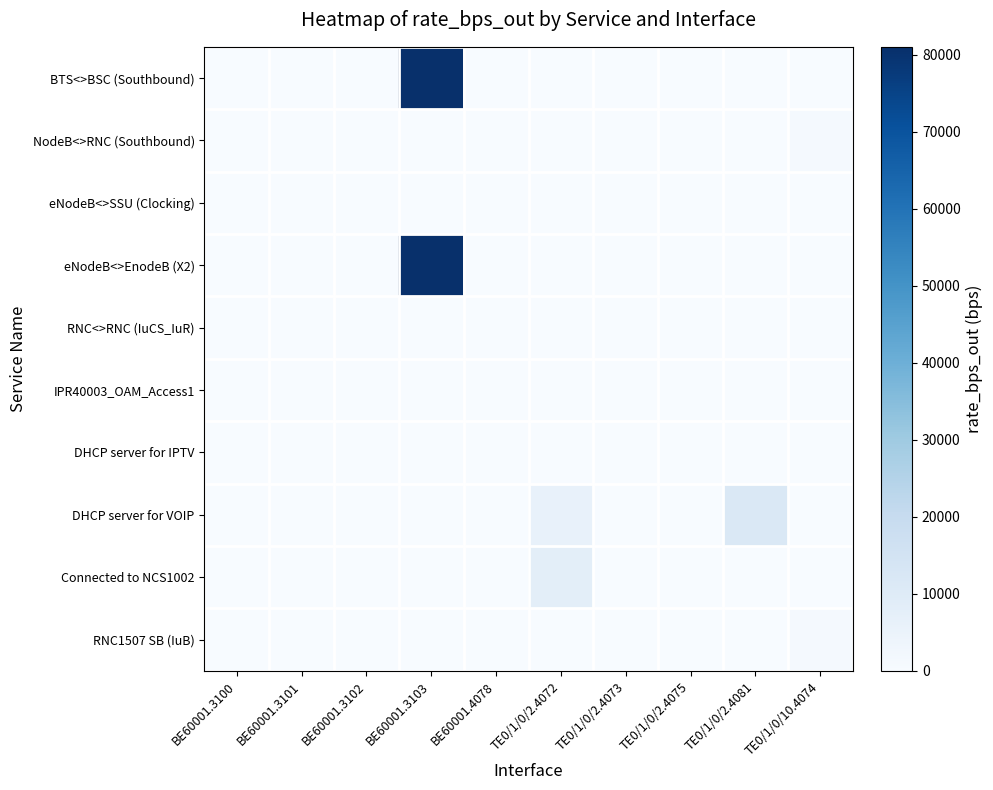

Which series has the largest total across all categories?

BTS<>BSC (Southbound)